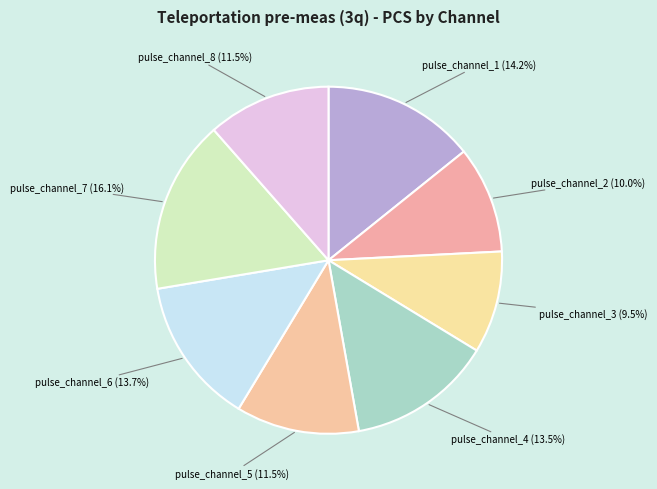

Is it true that pulse_channel_2 is 10% of the pie?

True